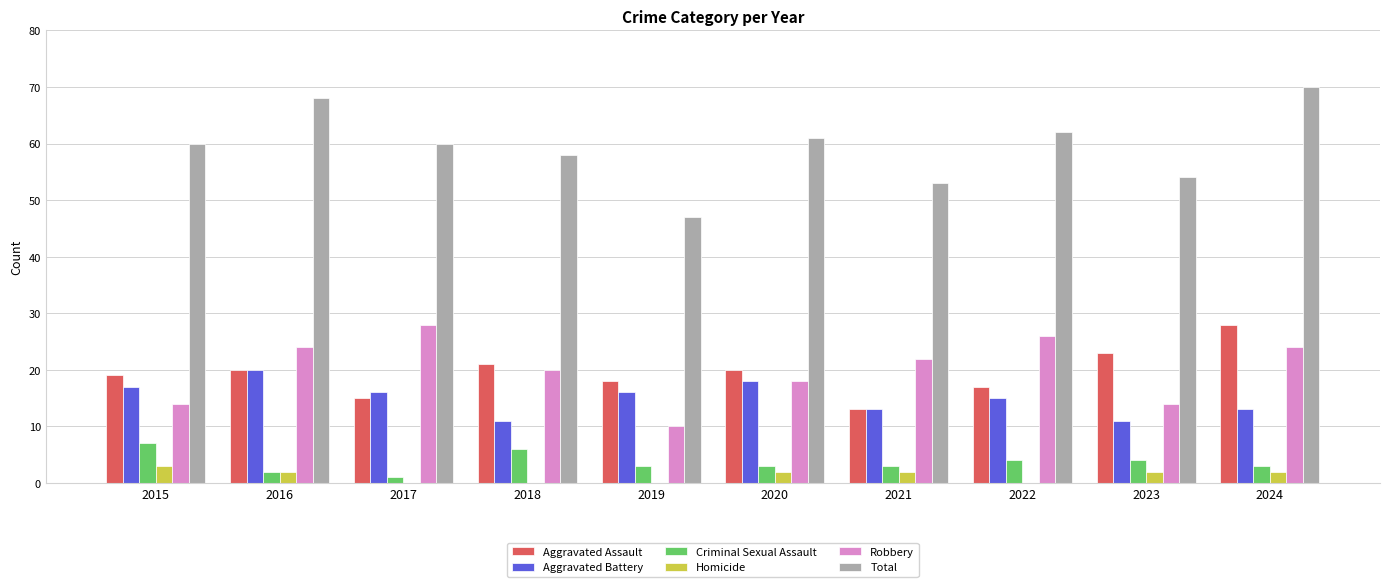

What is the maximum value shown in the chart?

70